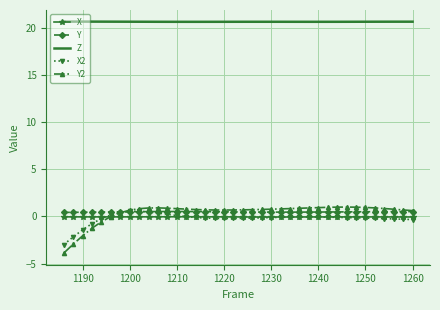

Which series has the largest total across all categories?

Z